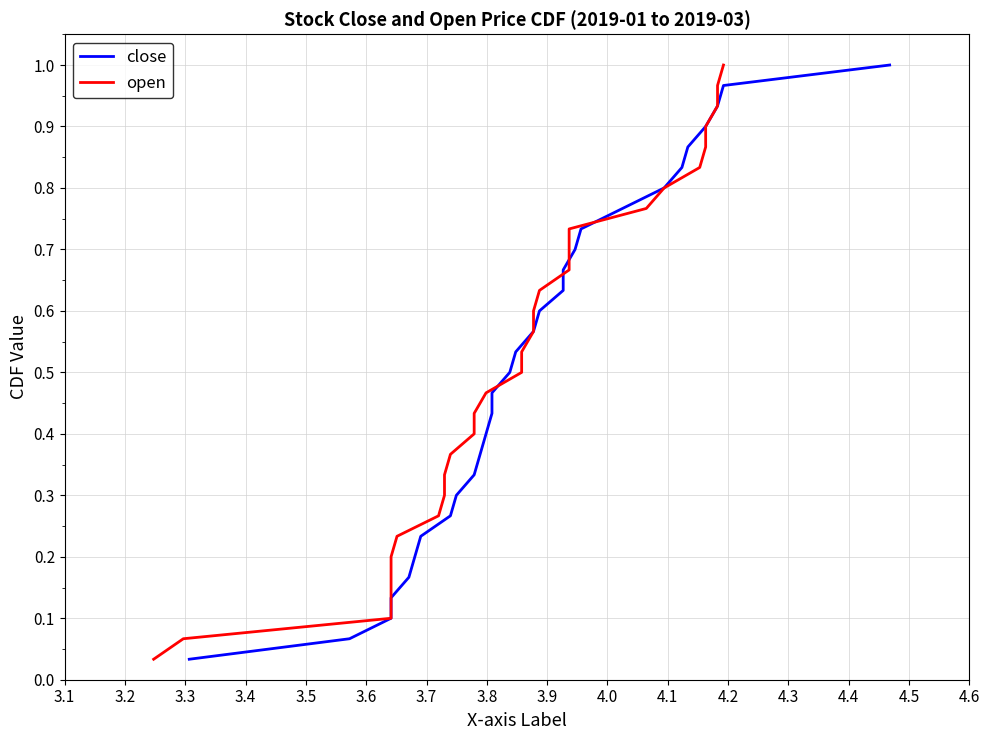

Does the chart have visible grid lines?

Yes